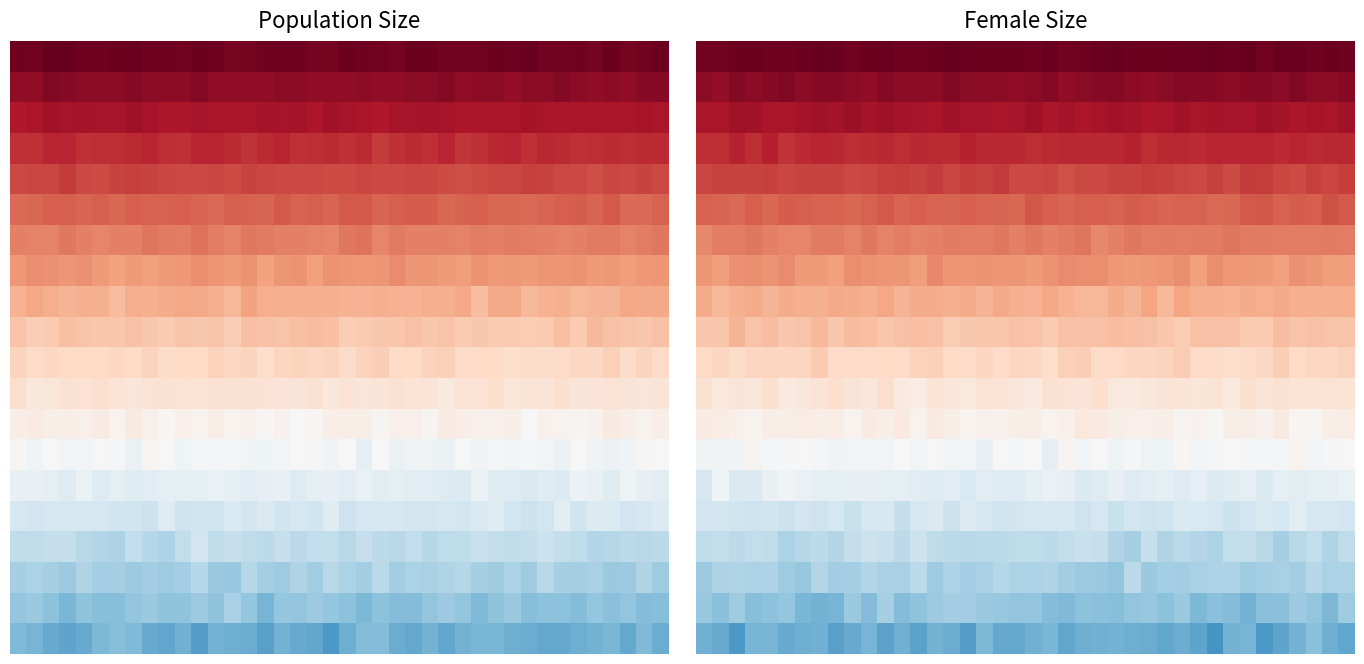

What is the difference between the highest and lowest values at 5?

75263.8